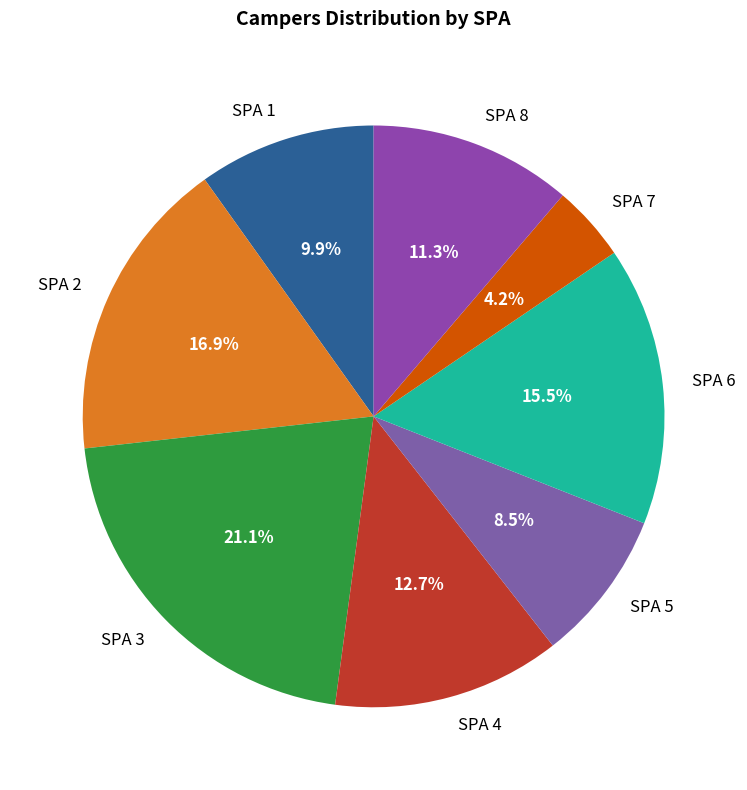

Which slice is the smallest?

SPA 7